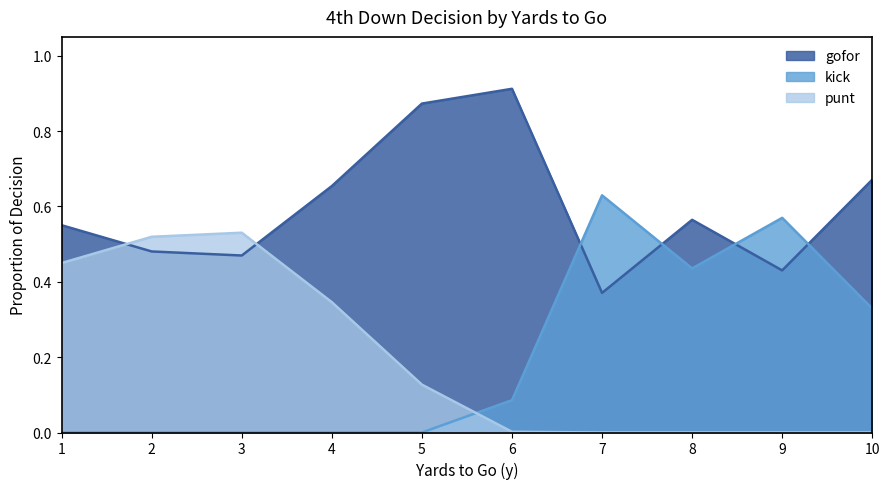

At which category does kick reach its first local peak?

7